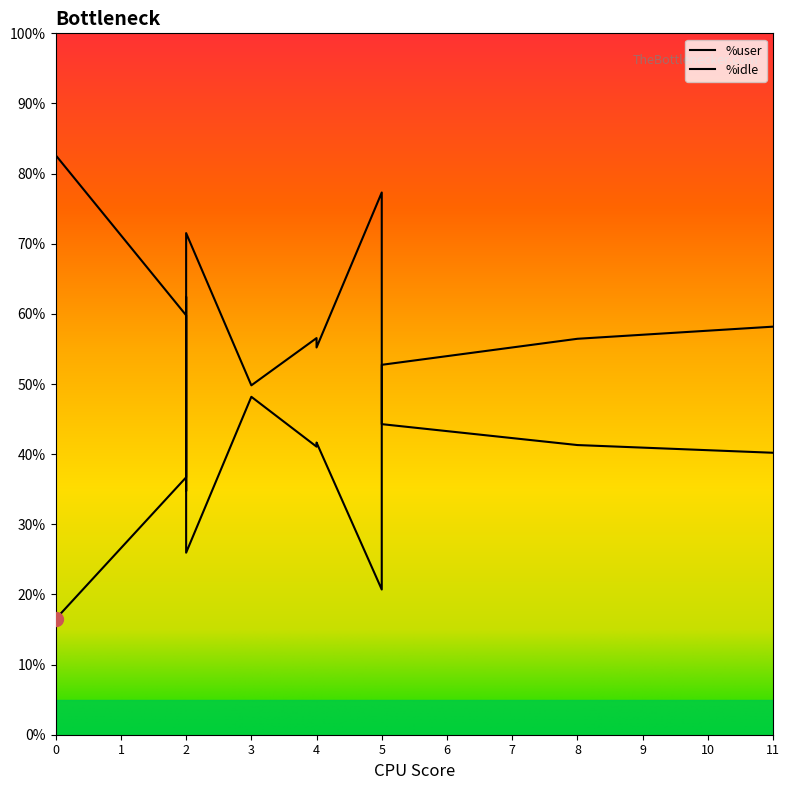

Reading left to right, what are all the values shown in this chart?

%user: 0=16.5	5=20.7	4=41.1	3=48.2	2=36.7	8=56.5	11=58.2	2=62.4	5=52.7	4=41.7	2=25.9
%idle: 0=82.6	5=77.3	4=56.5	3=49.8	2=59.8	8=41.3	11=40.2	2=34.7	5=44.3	4=55.2	2=71.5